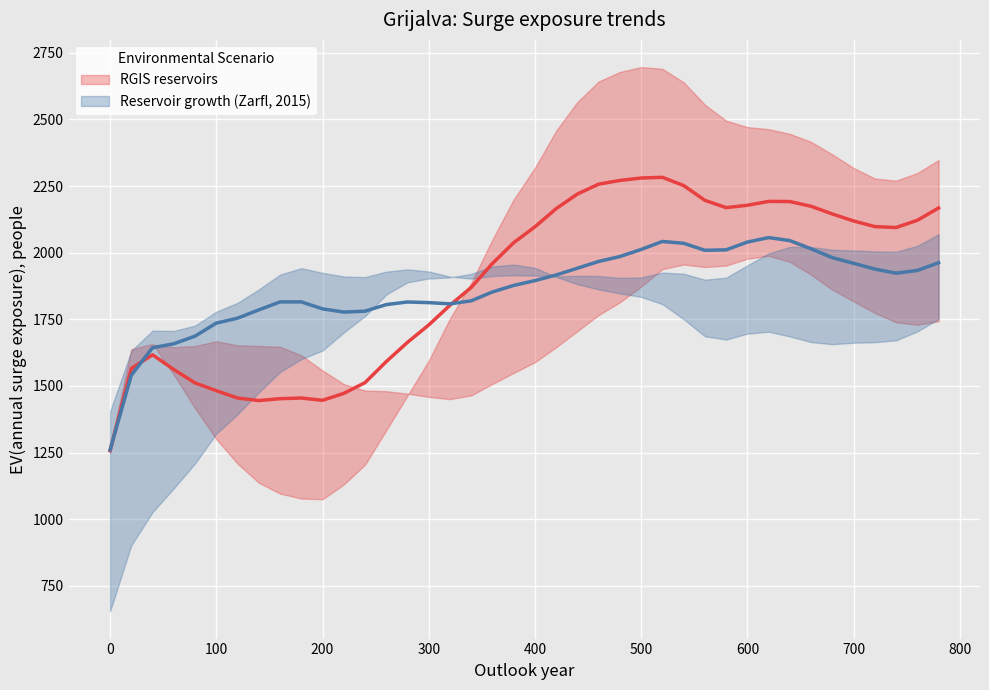

How many data points does each series have?

40